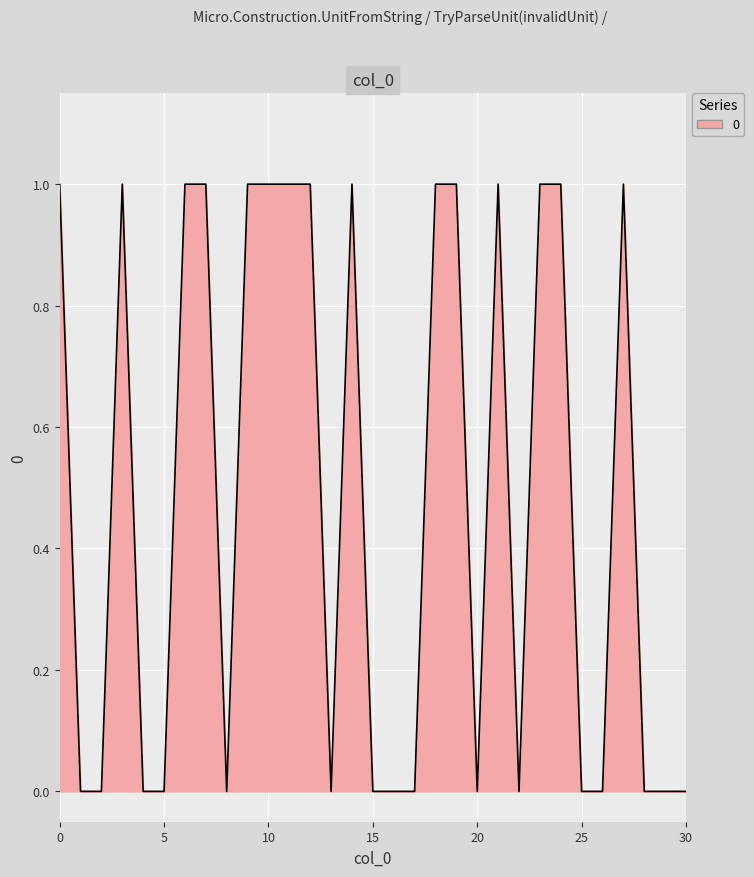

Does the chart display data point markers on the line(s)?

No